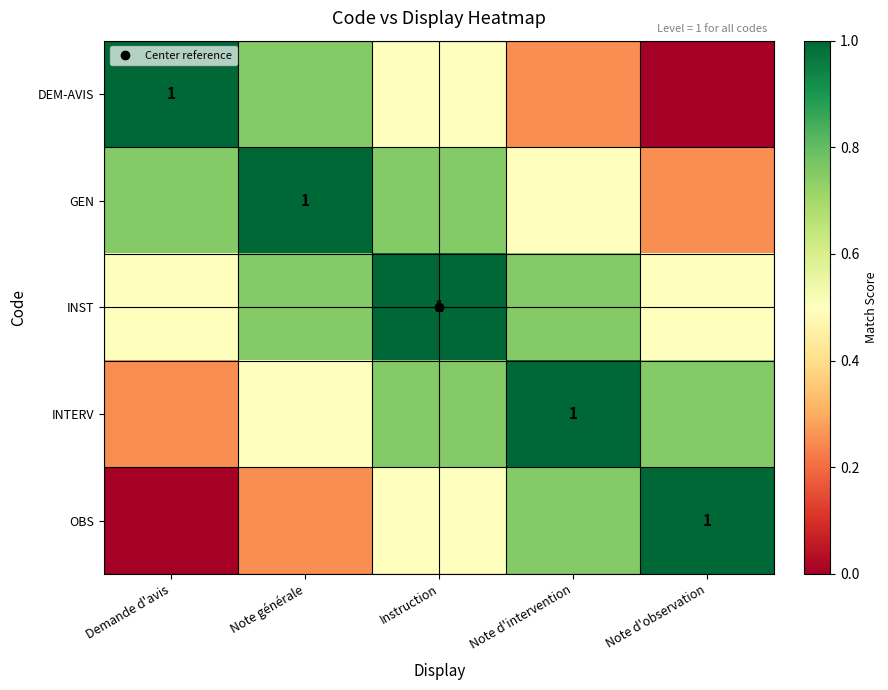

Is it true that INTERV equals 0.6 at Note d'intervention?

False